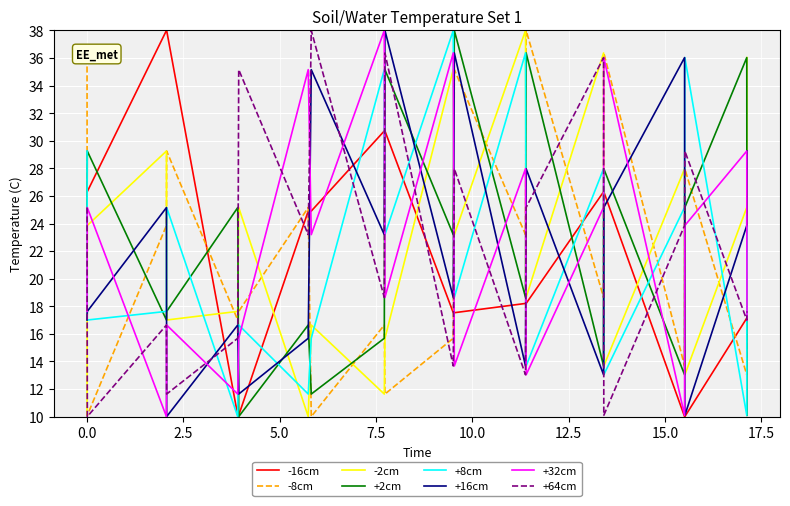

How many intersections are there between +32cm and -8cm?

10